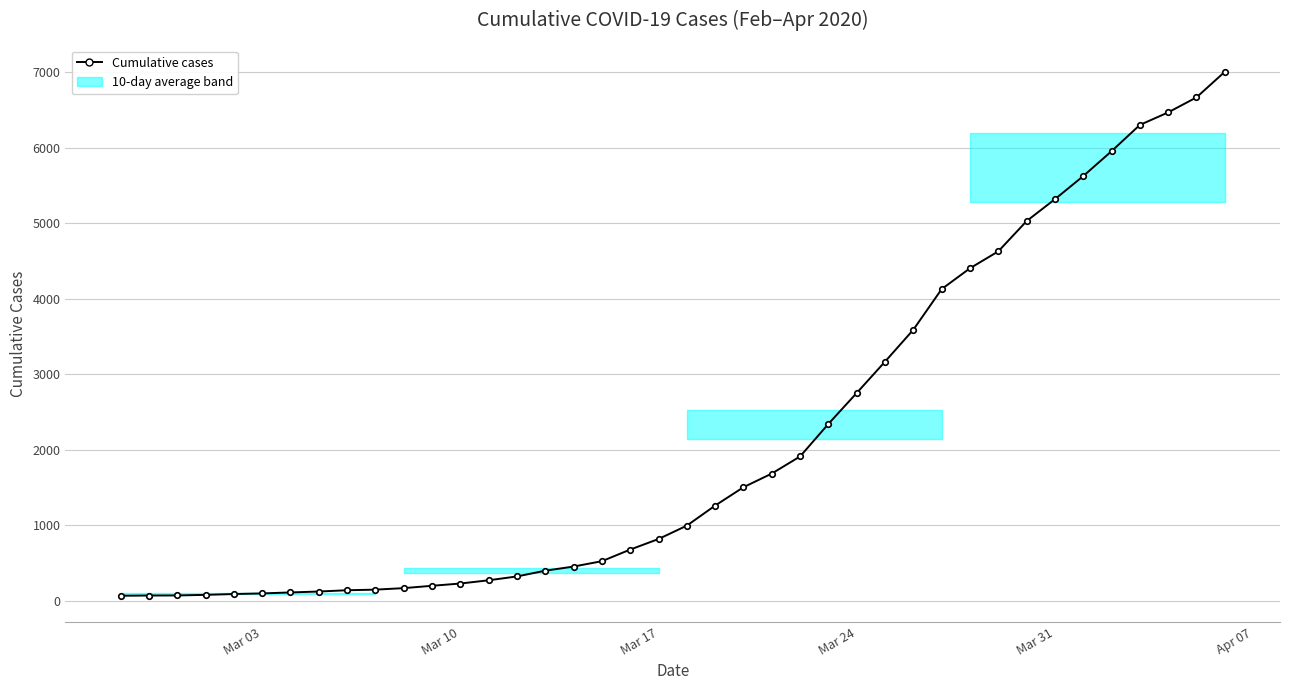

What is the maximum value shown in the chart?

7007